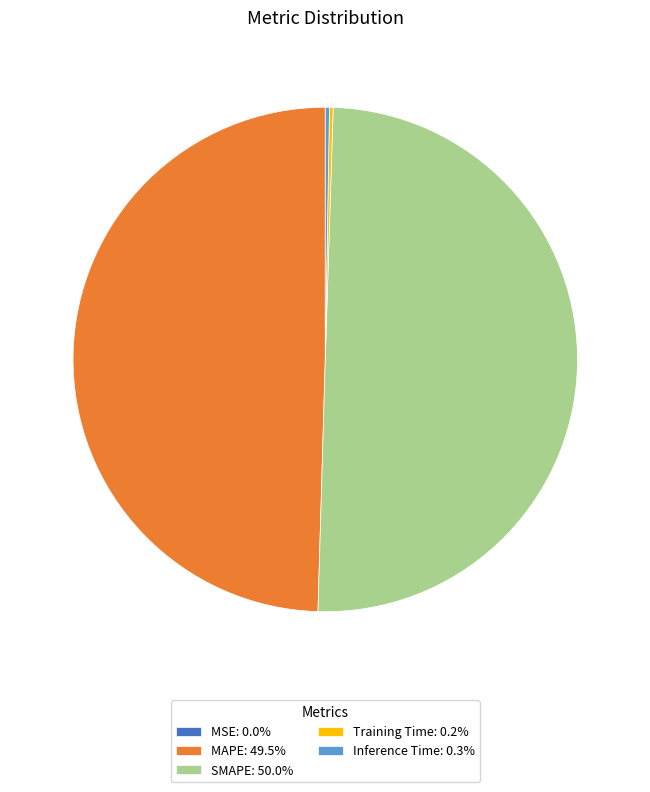

Does MAPE: 49.5% account for over 50% of the chart?

No